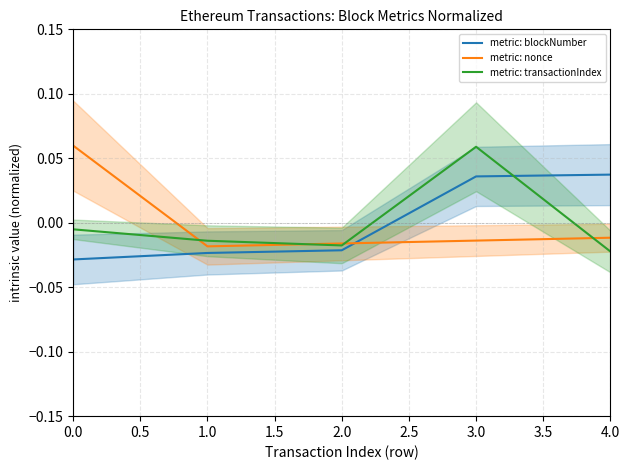

Reading left to right, list all the values displayed in this chart.

metric: blockNumber: -0.0	-0.0	-0.0	0.0	0.0
metric: nonce: 0.1	-0.0	-0.0	-0.0	-0.0
metric: transactionIndex: -0.0	-0.0	-0.0	0.1	-0.0